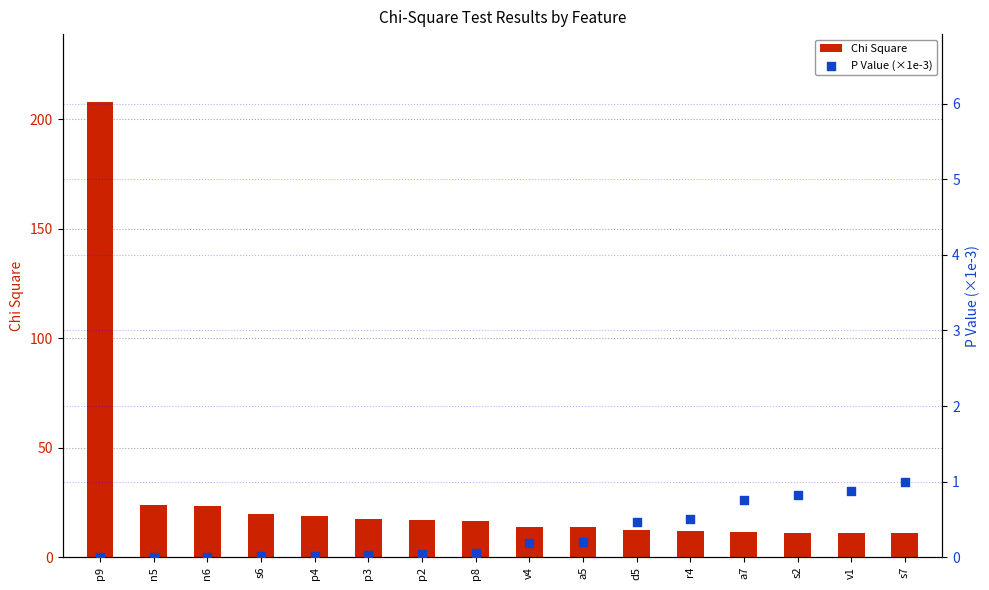

Which series has the largest total across all categories?

Chi Square